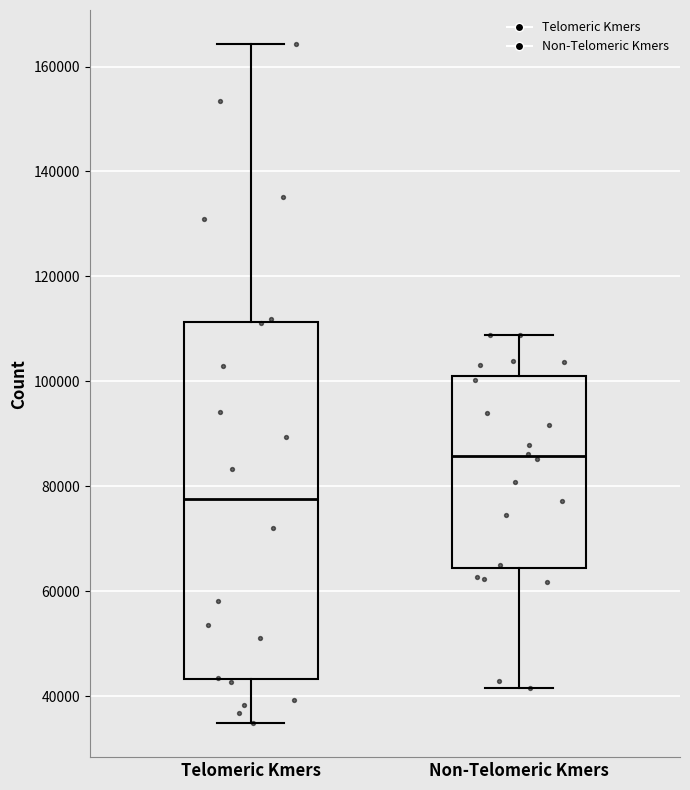

Which box's median line is the lowest?

Telomeric Kmers